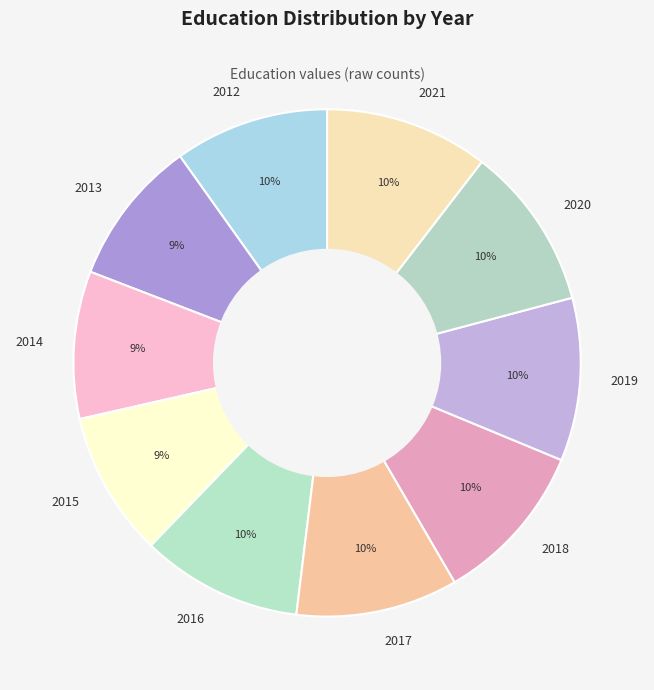

Does any single category account for the majority?

No